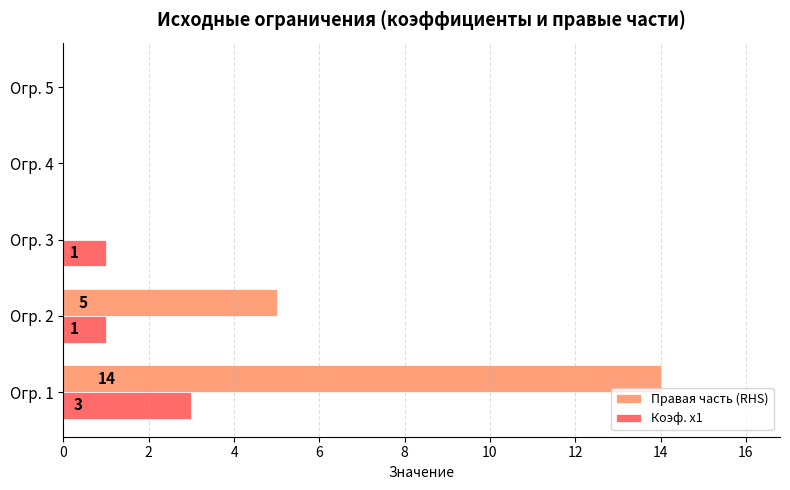

How many Коэф. x1 values are between 0 and 1?

4